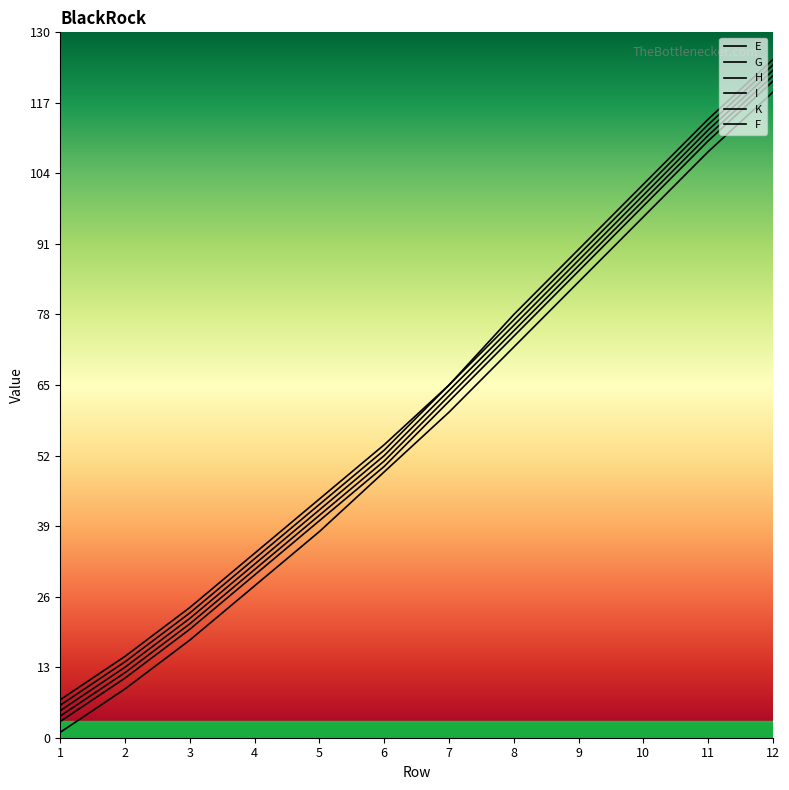

Does the chart display data point markers on the line(s)?

No